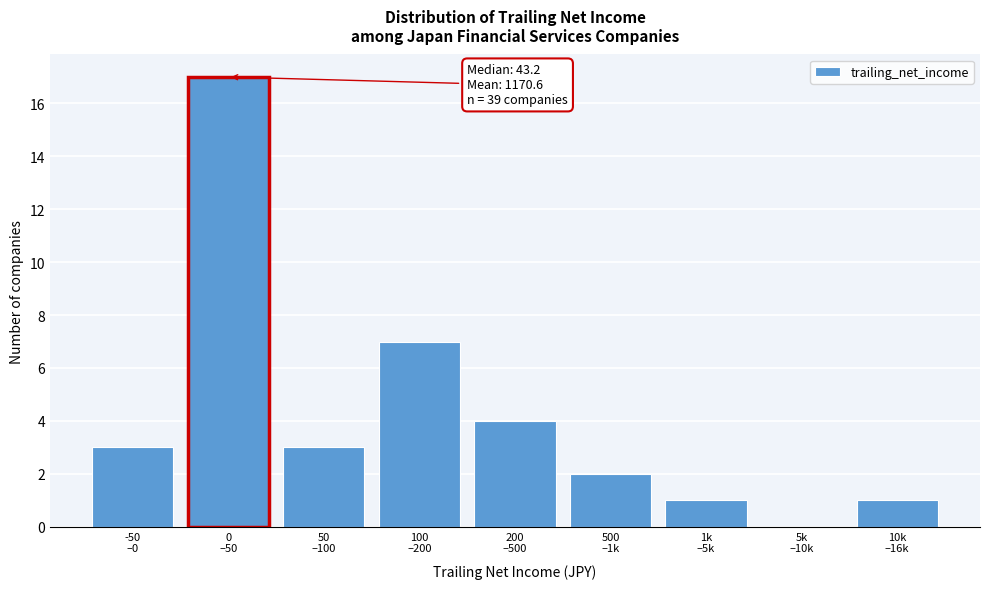

What is the greatest value displayed?

17